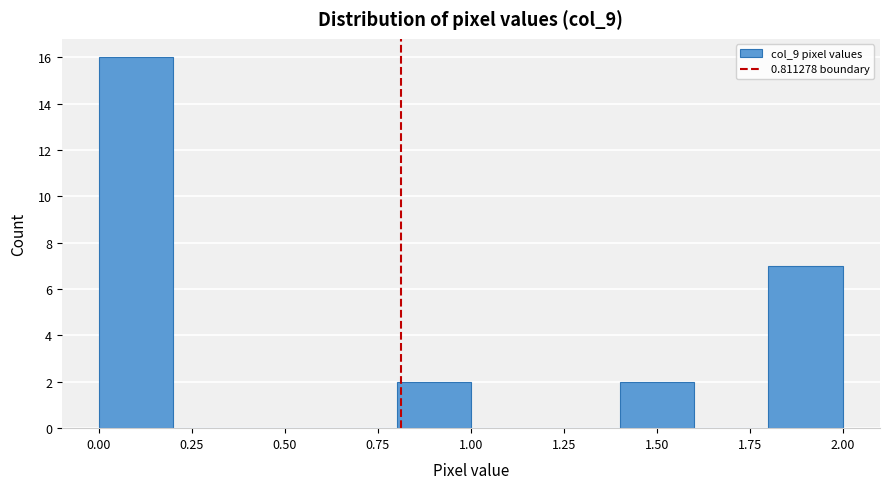

How tall is the bar that spans 0.0 to 0.2 on the x-axis? The values are not printed on the chart, so give them approximately, as read against the axis.

16